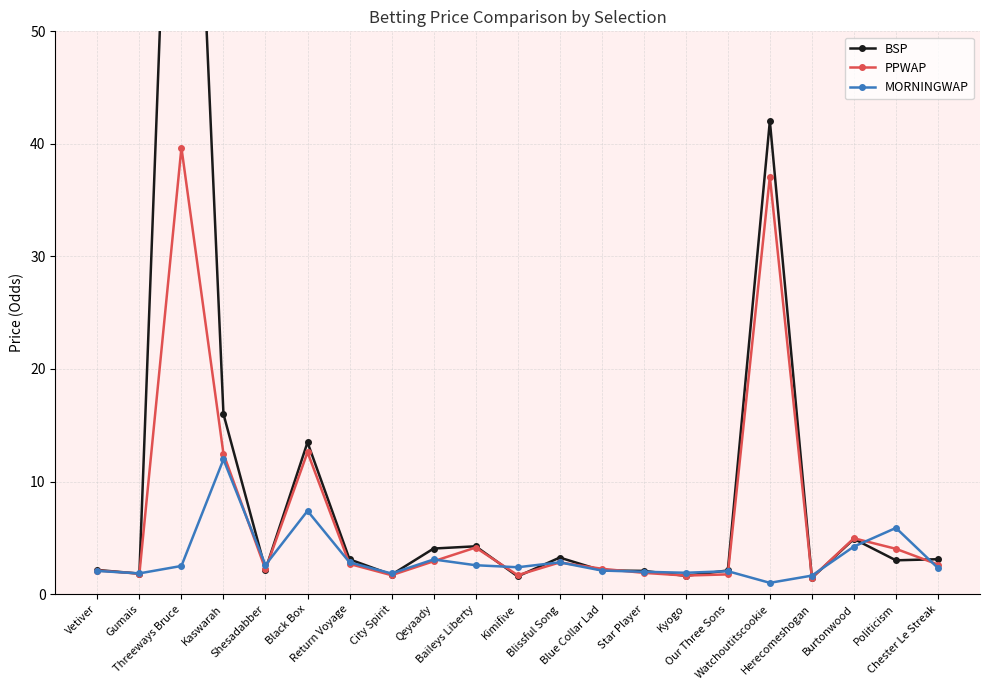

List the labels in order of MORNINGWAP value, smallest first.

Watchoutitscookie, Herecomeshogan, City Spirit, Gumais, Kyogo, Star Player, Our Three Sons, Vetiver, Blue Collar Lad, Chester Le Streak, Kimifive, Threeways Bruce, Baileys Liberty, Shesadabber, Return Voyage, Blissful Song, Qeyaady, Burtonwood, Politicism, Black Box, Kaswarah